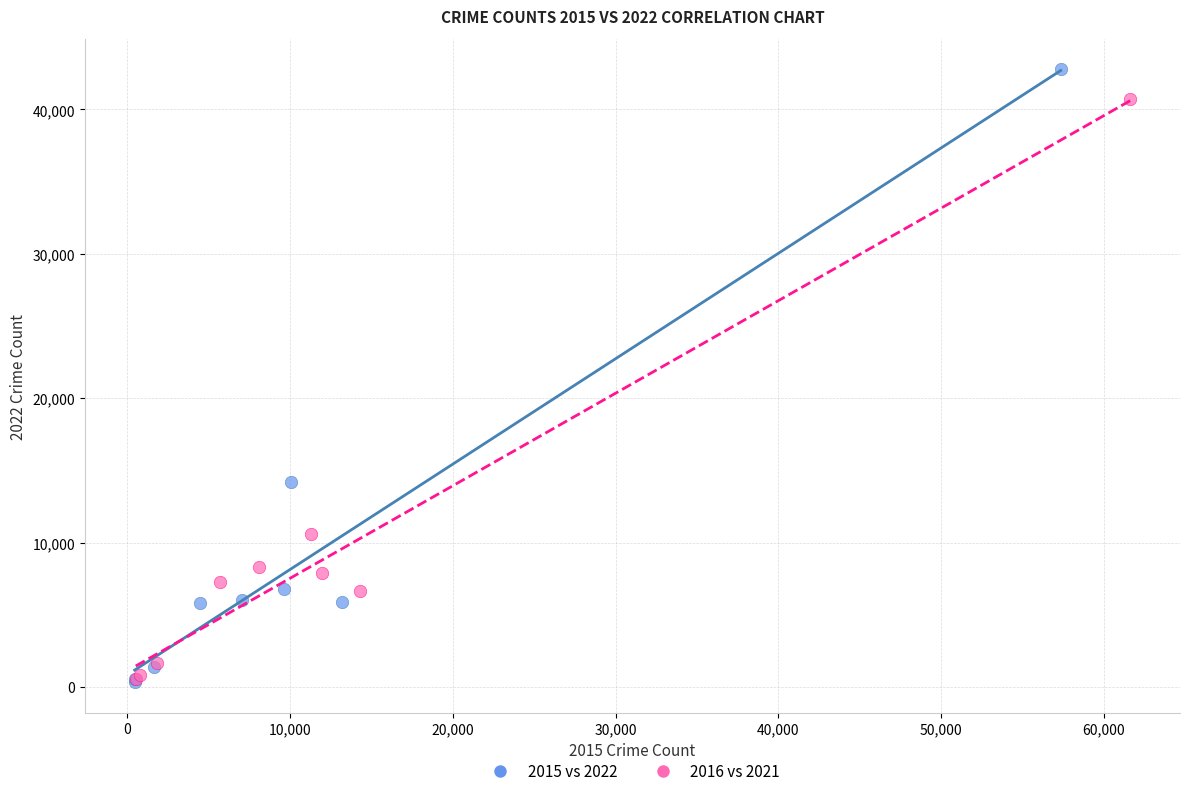

Which series has the widest spread of Y values?

2015 vs 2022